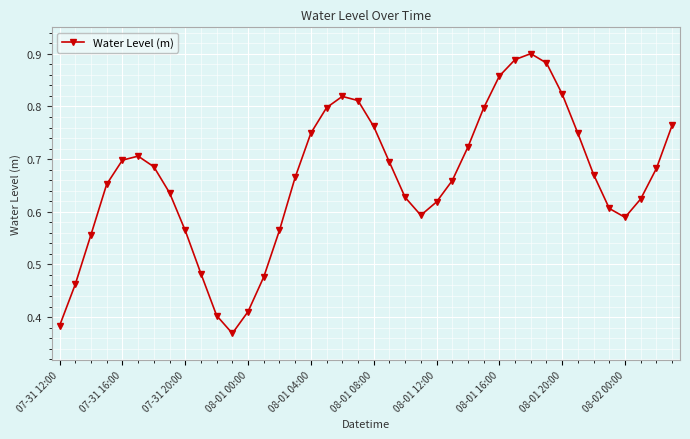

Count the values in the range 0 to 1.

40